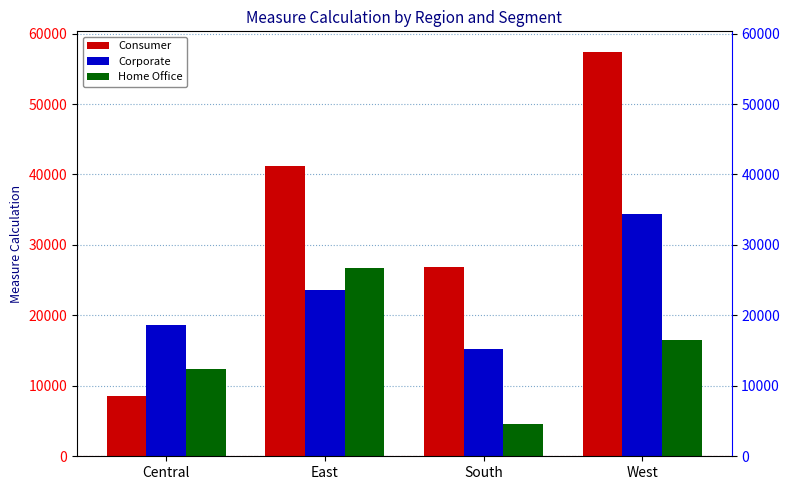

How many categories are shown in the chart?

4